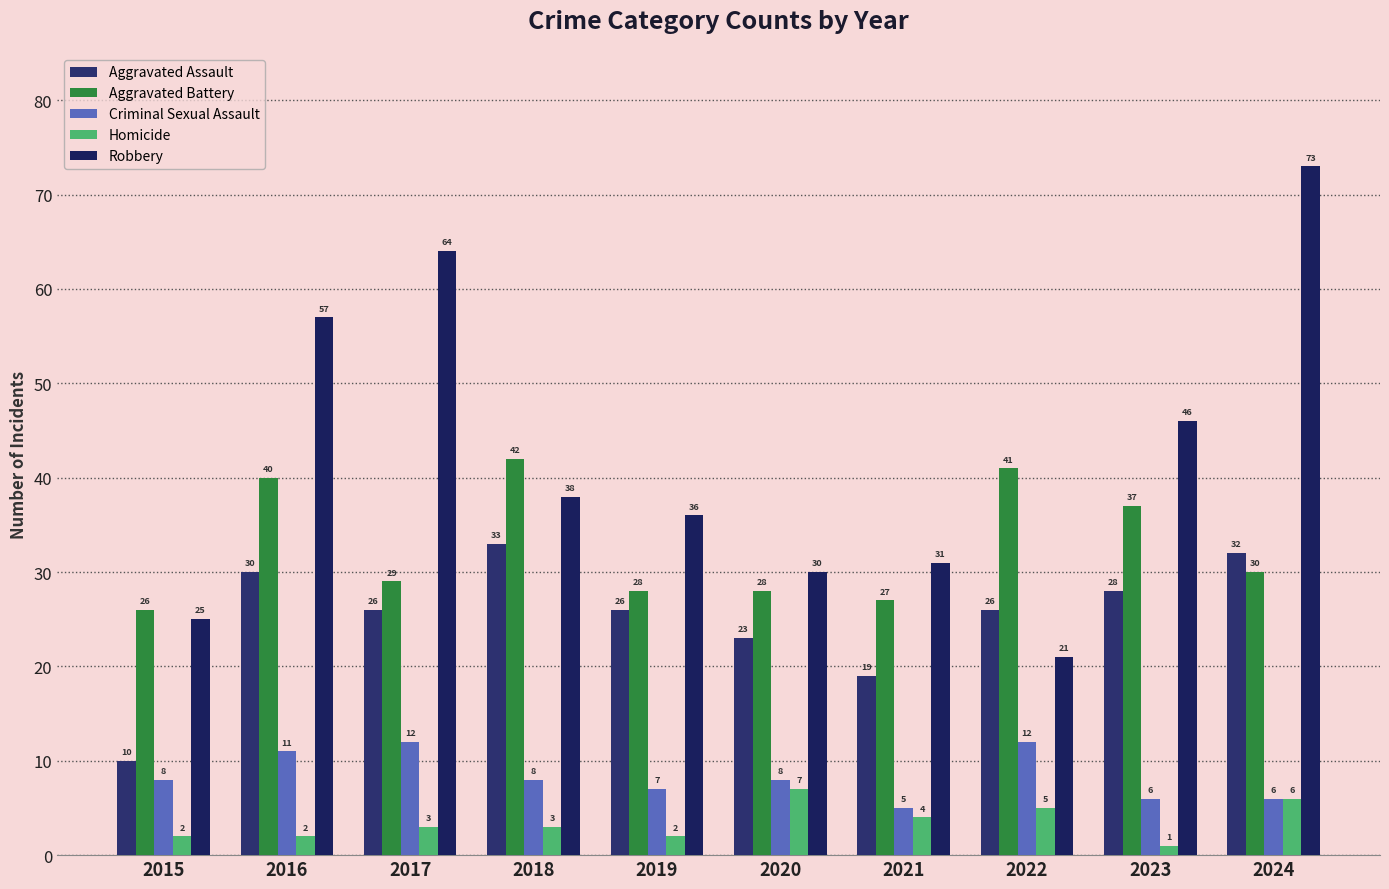

What is the sum of the Homicide values at 2023 and 2016?

3